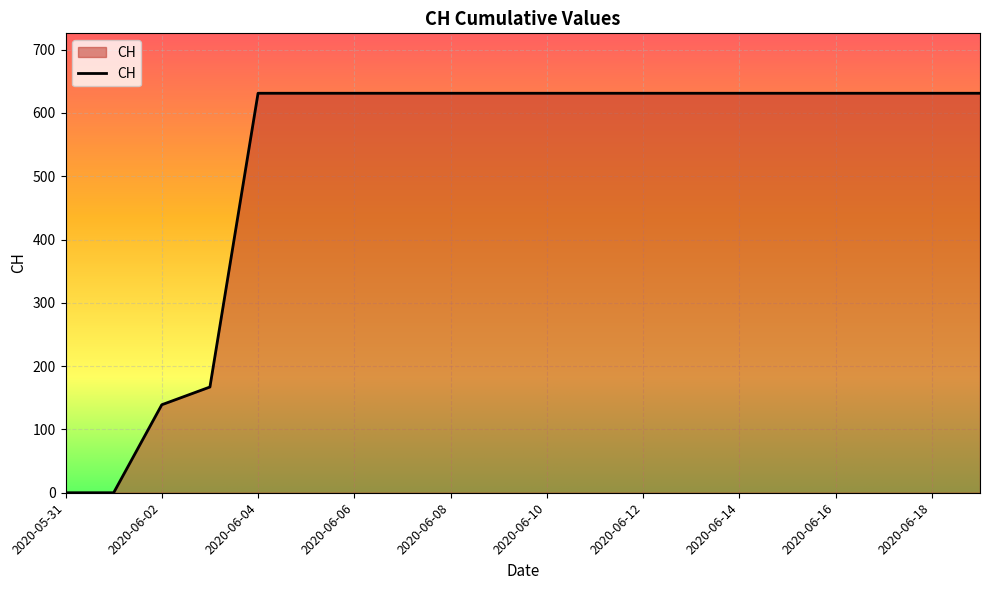

What is the difference between the maximum and minimum values?

631